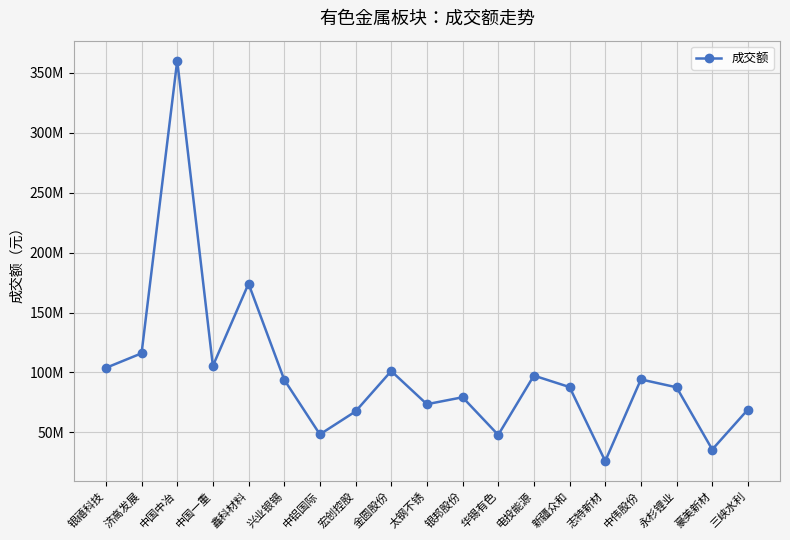

Between 中伟股份 and 三峡水利, which is larger?

中伟股份